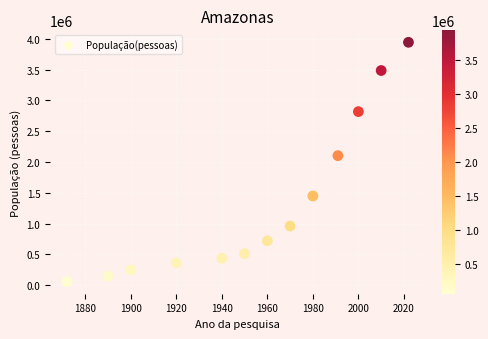

What Y value in the scatter plot is closest to 1999611?

2102901